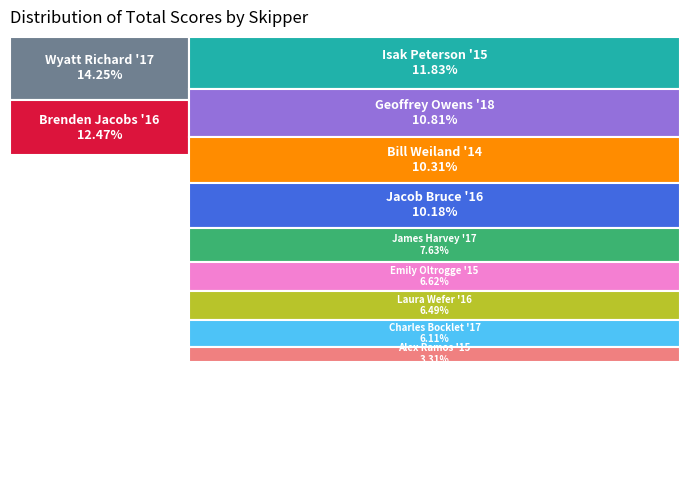

To the nearest percent, what is the combined percentage of Wyatt Richard '17 and Geoffrey Owens '18?

25%